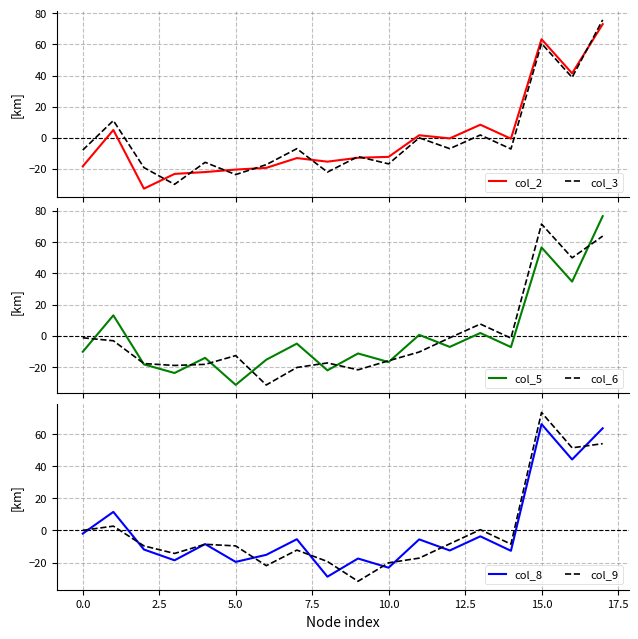

List the series in order of their peak value, lowest first.

col_8, col_6, col_2, col_9, col_3, col_5